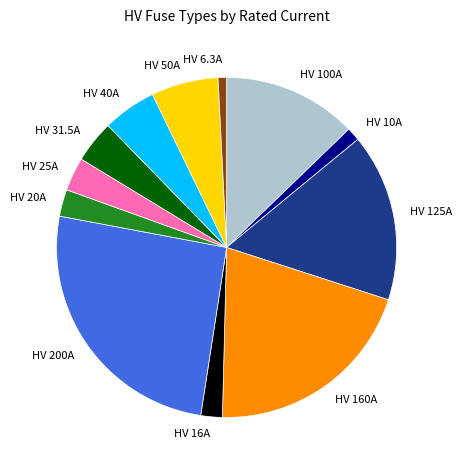

Is the sum of HV 10A and HV 200A greater than half?

No